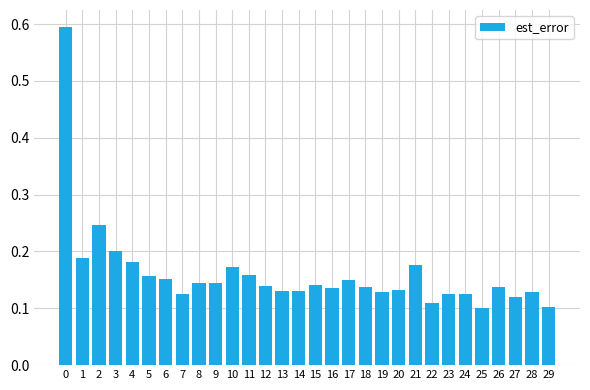

Are the bars horizontal?

No